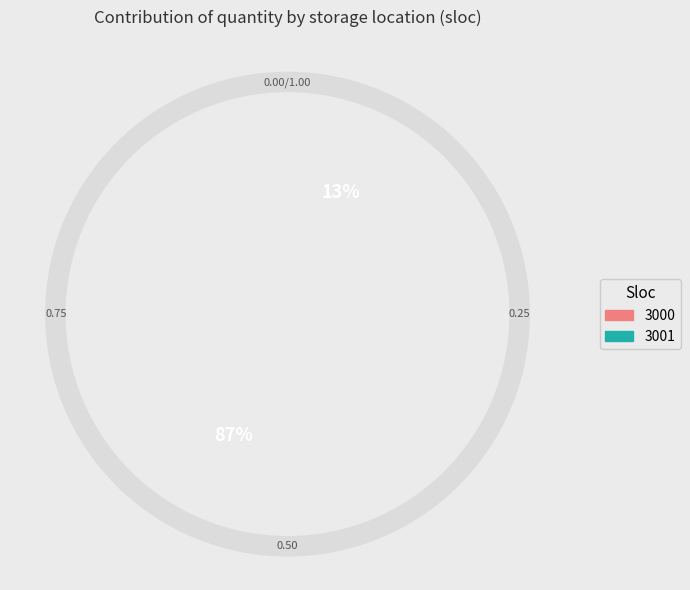

Which slice is the largest?

3000